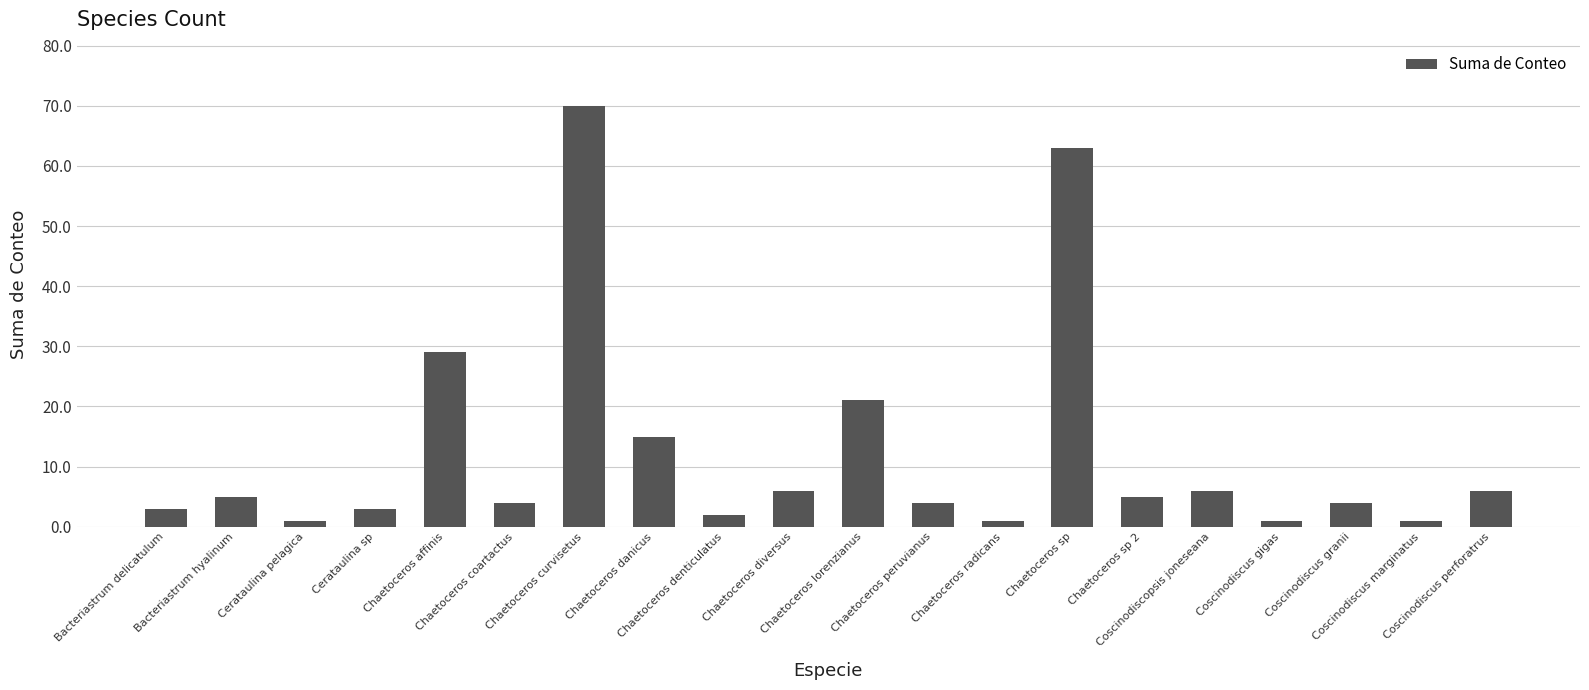

At which label is the value closest to 35?

Chaetoceros affinis